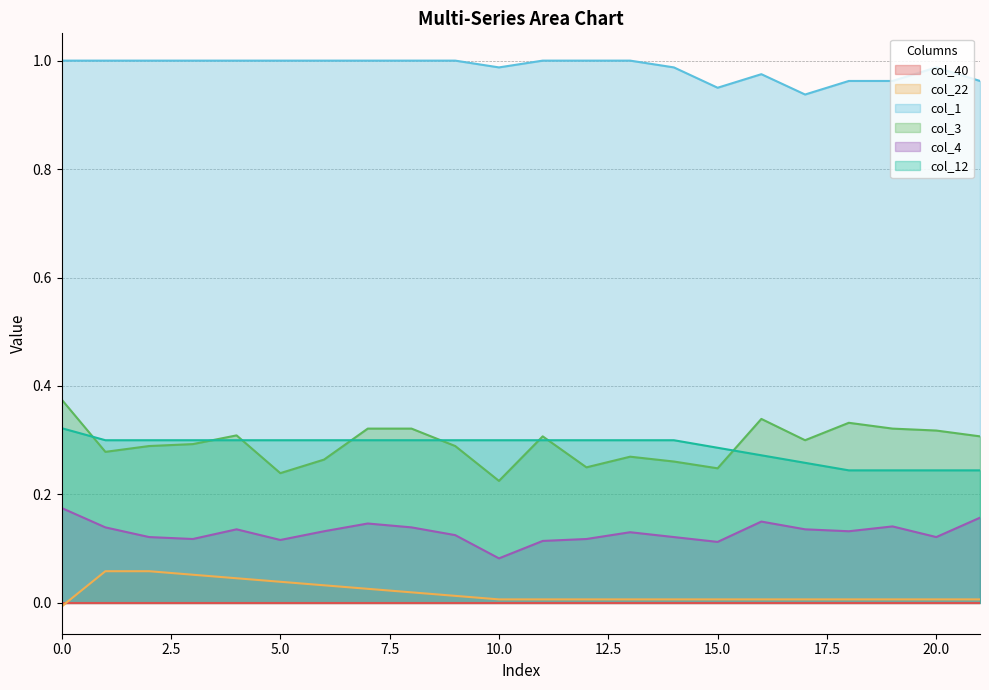

What is the value of the col_1 point at the 13th from the left?

1.0